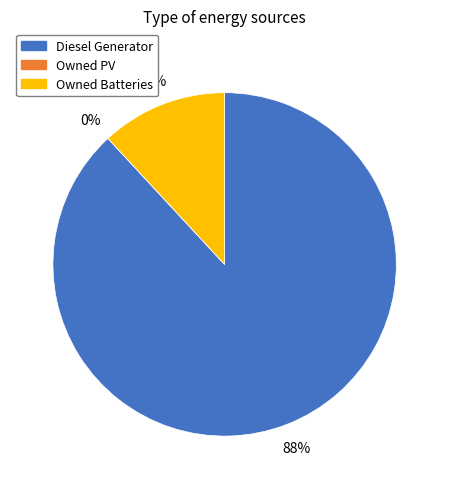

Which has a higher value, Owned Batteries or Owned PV?

Owned Batteries